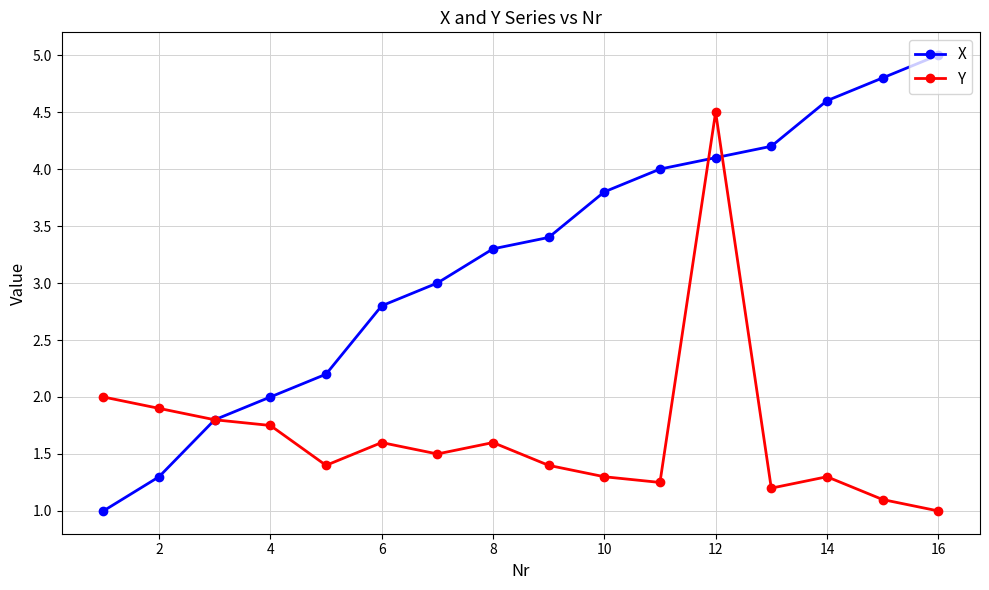

What are all the series names shown in the legend?

X, Y